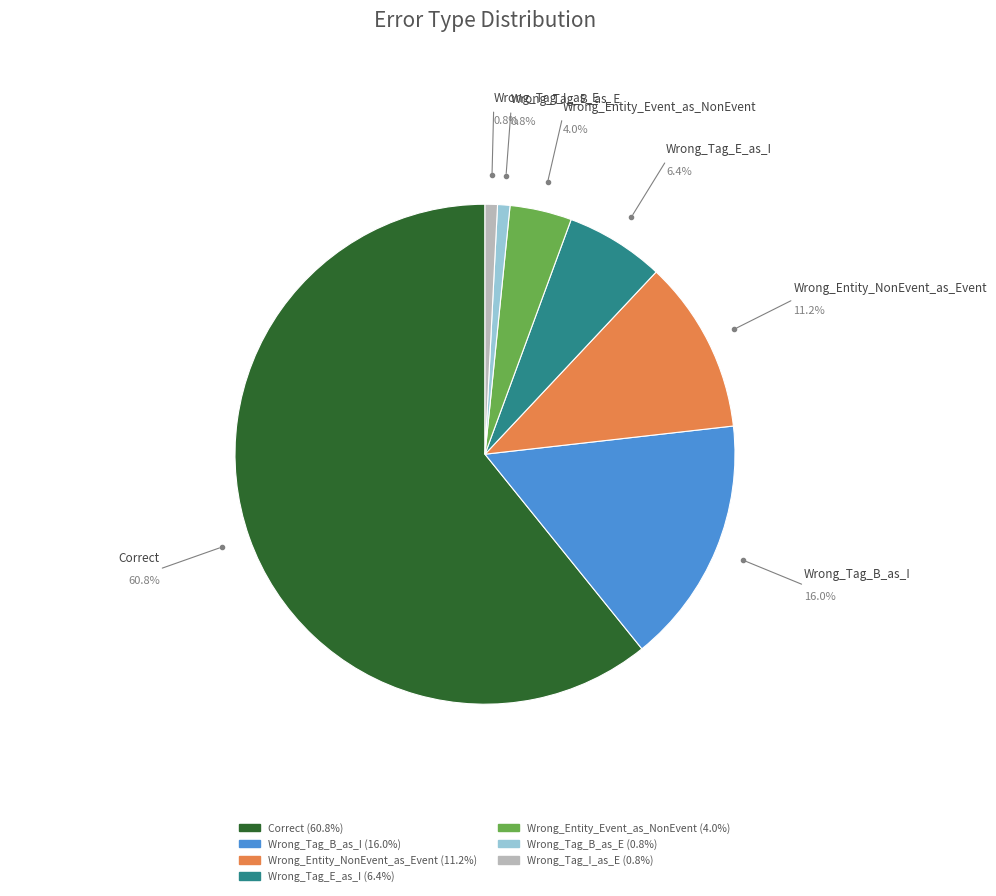

To the nearest percent, what is the difference between the Correct and Wrong_Tag_B_as_E slice percentages?

60%